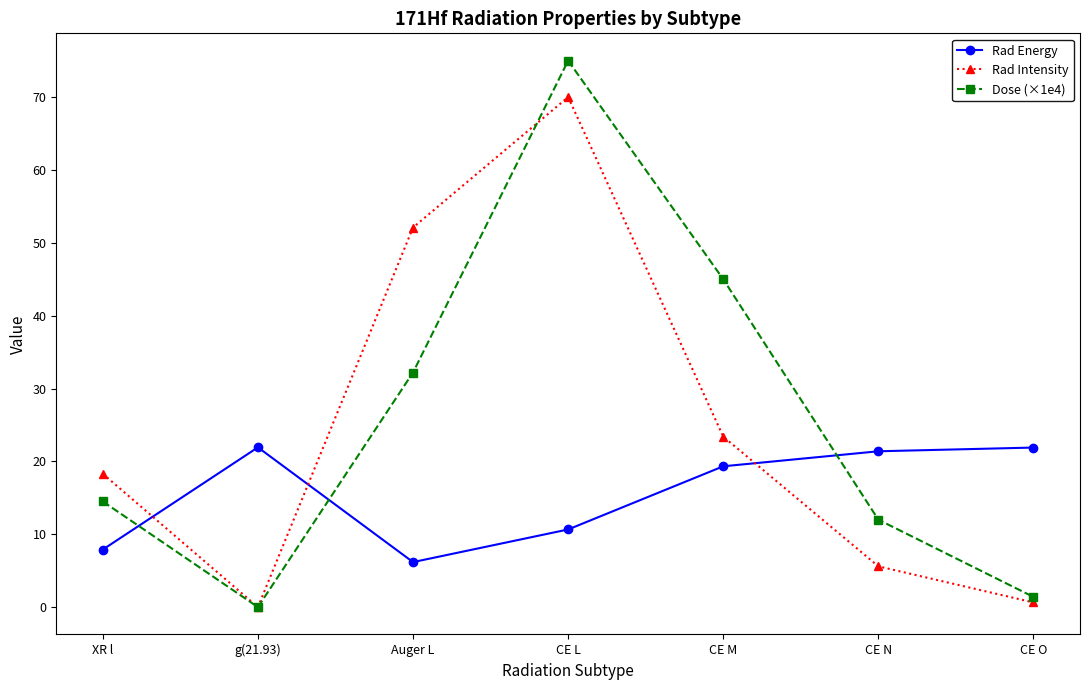

Where is the first local maximum for Dose (×1e4)?

CE L